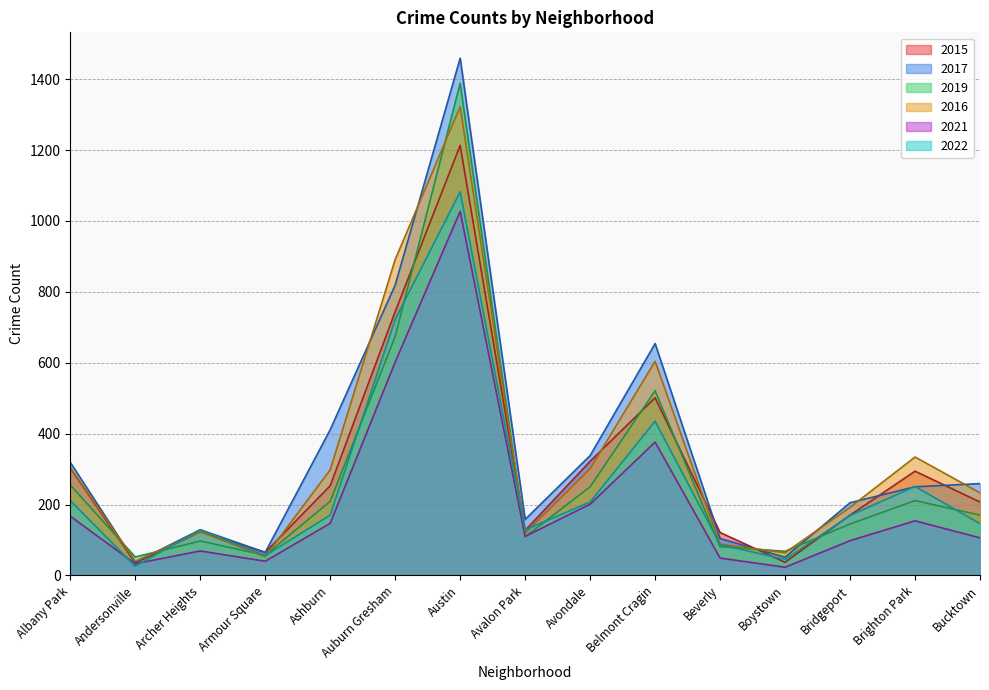

What is the total value across all series at Armour Square?

336